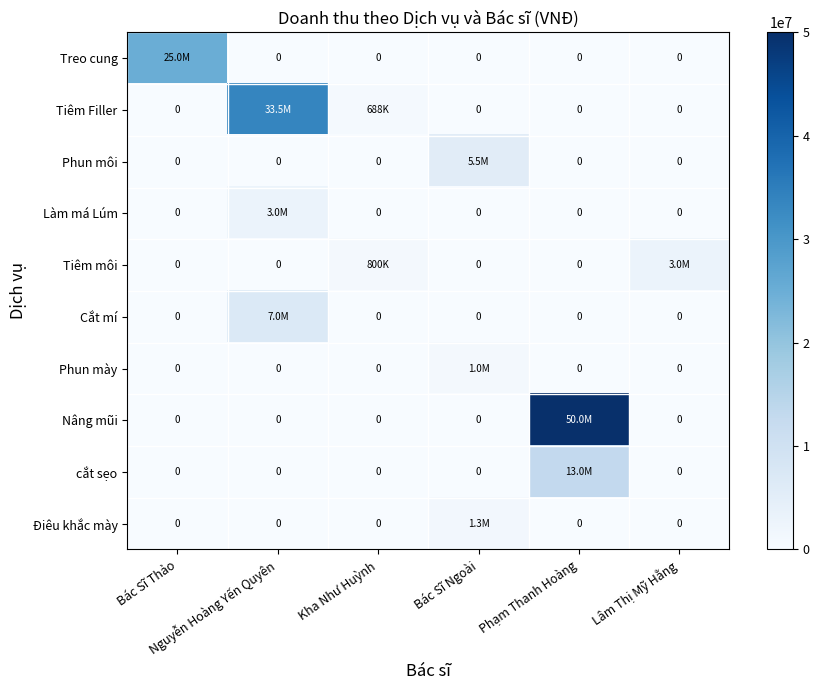

Rank the series by their maximum value, from highest to lowest.

Nâng mũi, Tiêm Filler, Treo cung, cắt sẹo, Cắt mí, Phun môi, Làm má Lúm, Tiêm môi, Điêu khắc mày, Phun mày